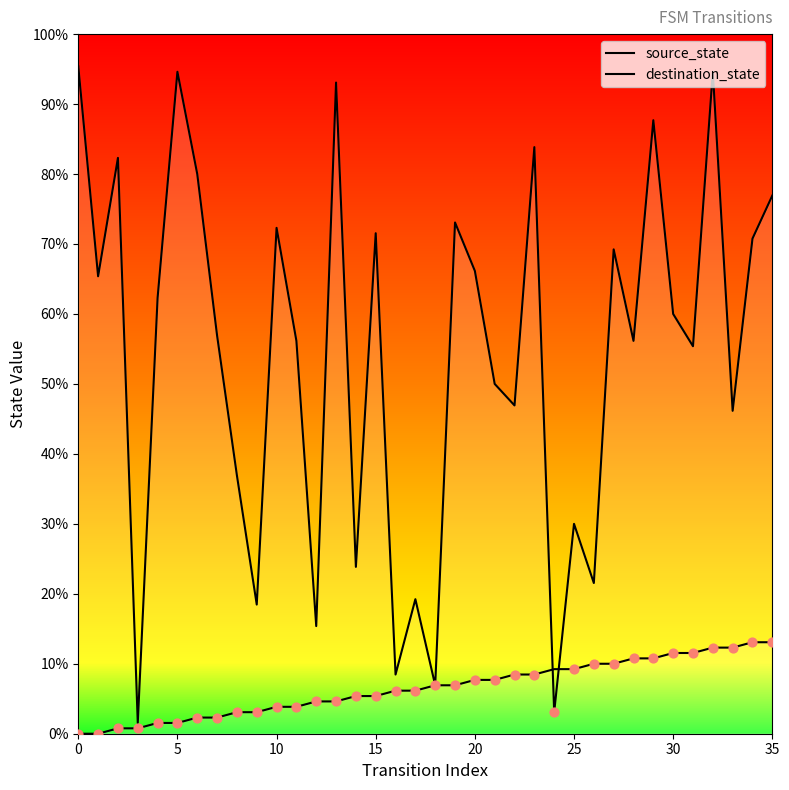

Which series reaches the maximum Y coordinate?

destination_state